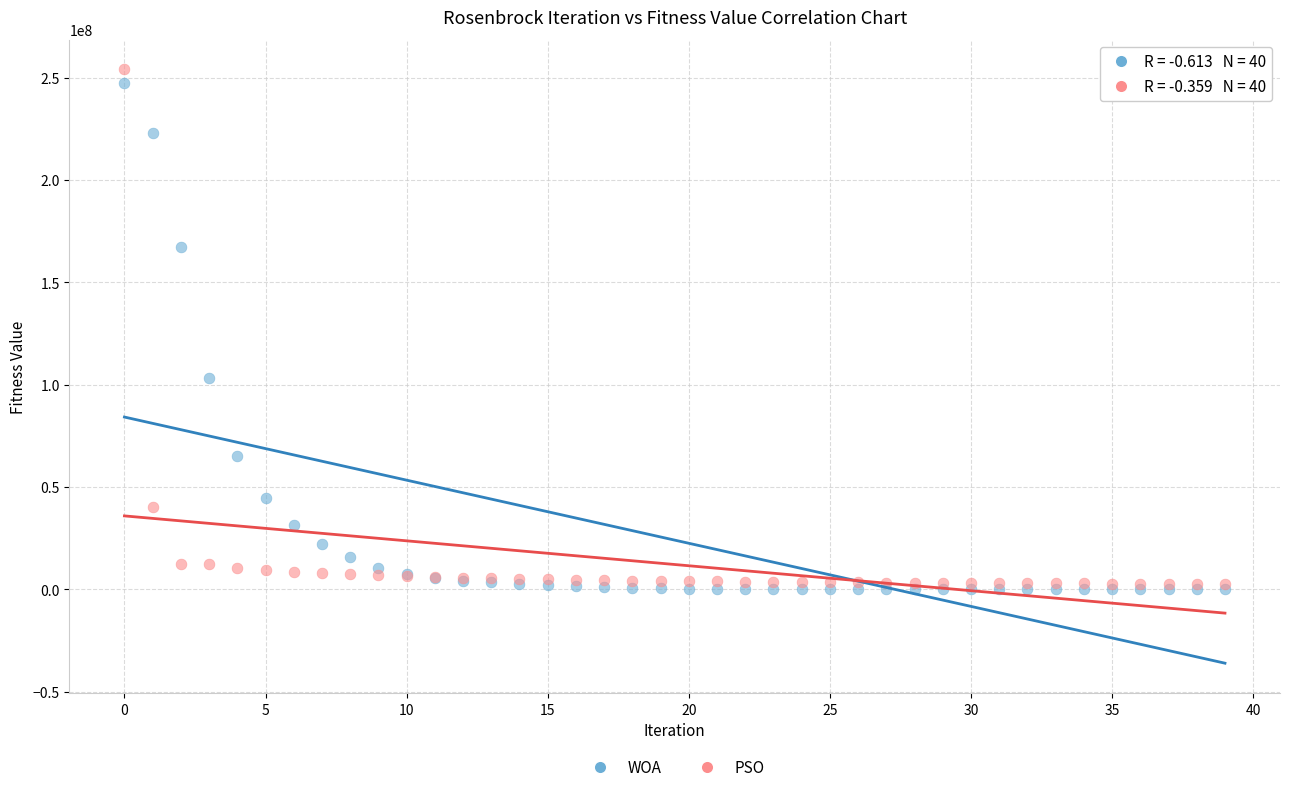

Across all series, what Y value is closest to 127002698?

103397703.5